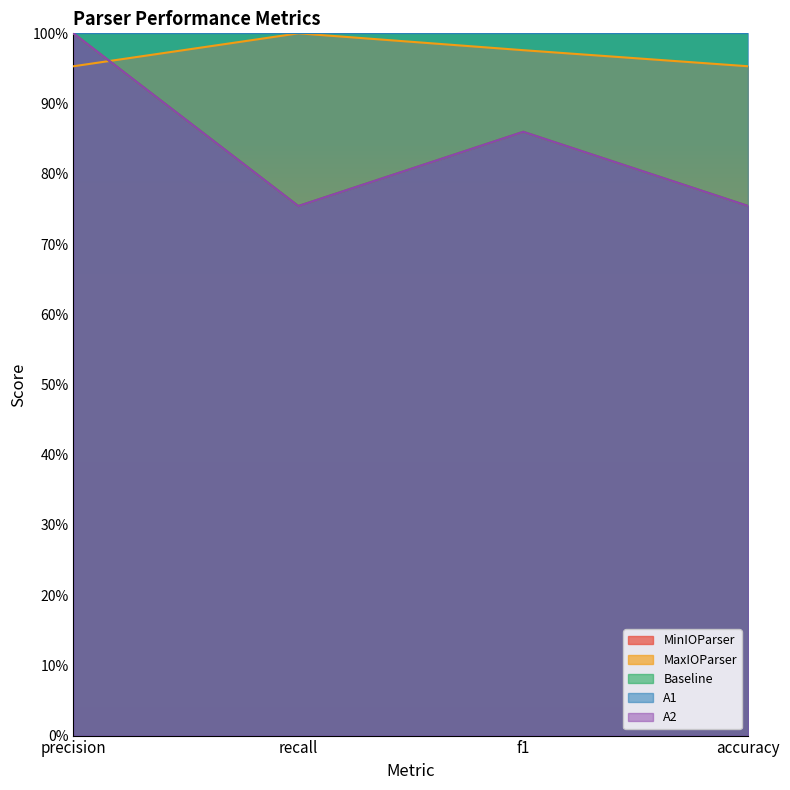

Is it true that MinIOParser equals 0.4 at f1?

False